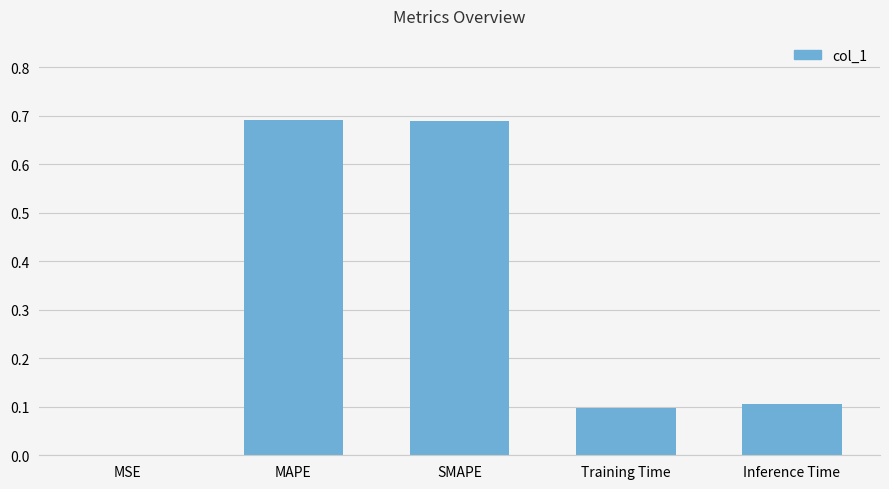

What is the change in value from SMAPE to Training Time?

-0.6